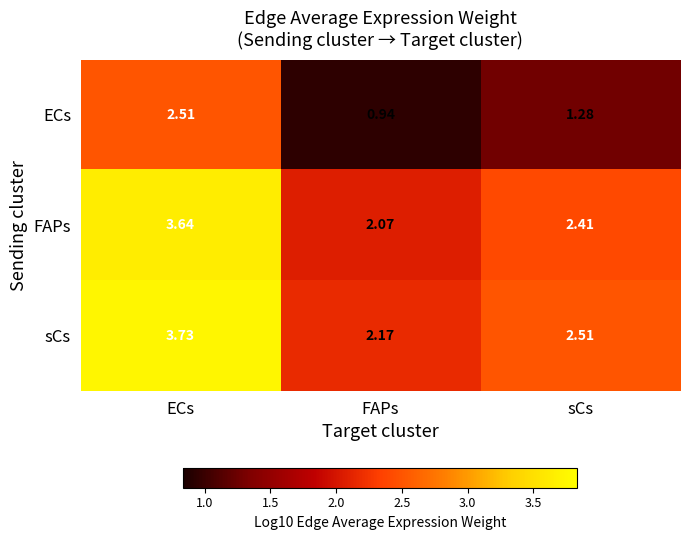

Which series has the largest total across all categories?

sCs